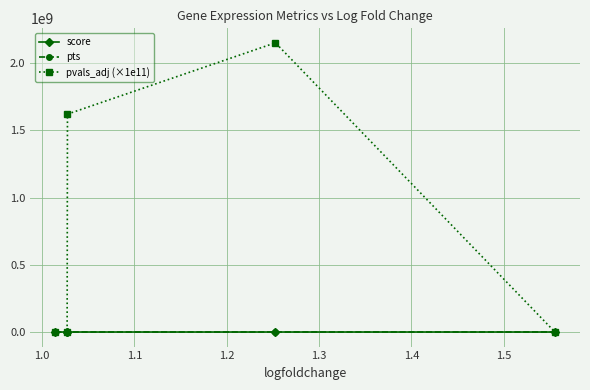

Which series has the largest total across all categories?

pvals_adj (×1e11)